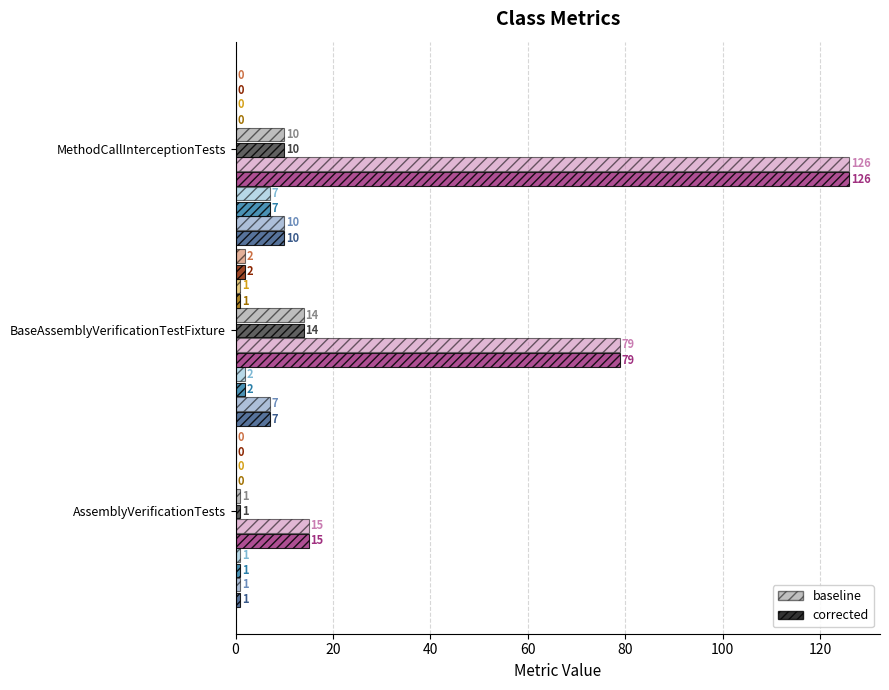

What is the maximum value shown in the chart?

126